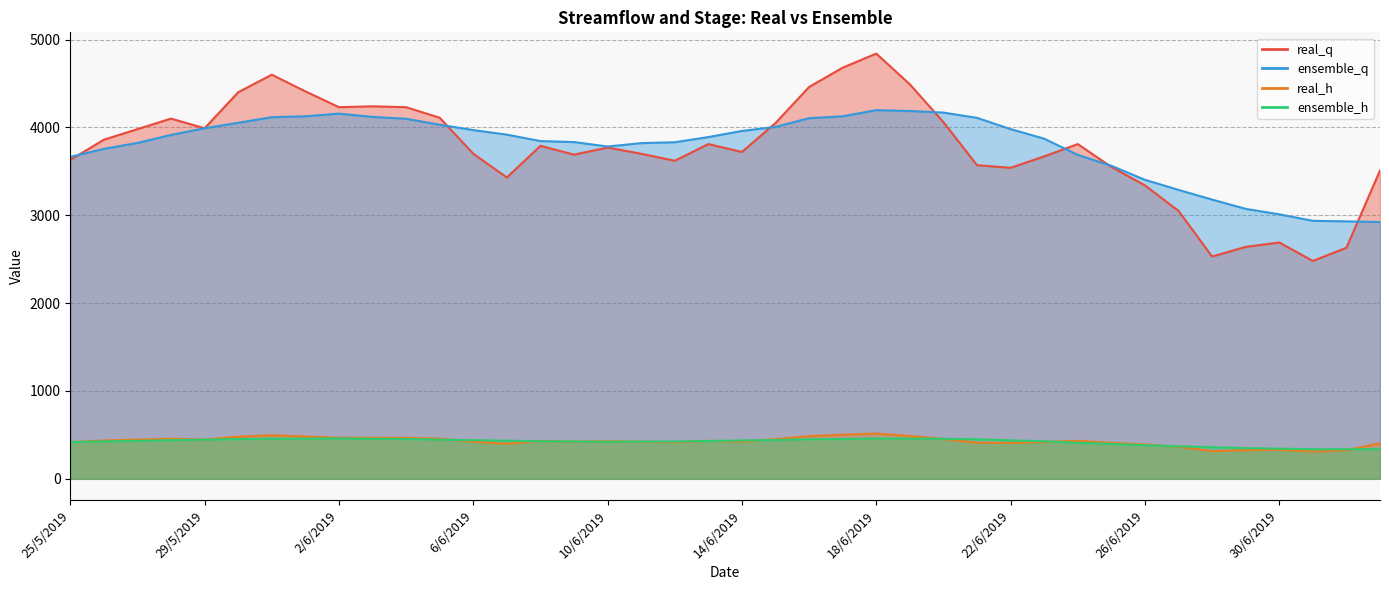

How many lines are shown in the chart?

4